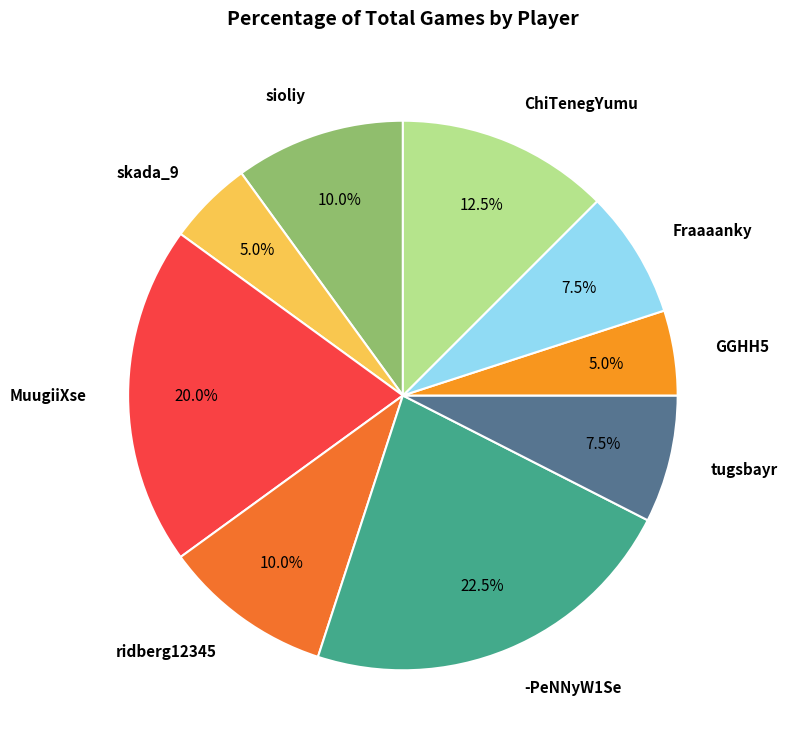

Count the number of slices in the pie.

9